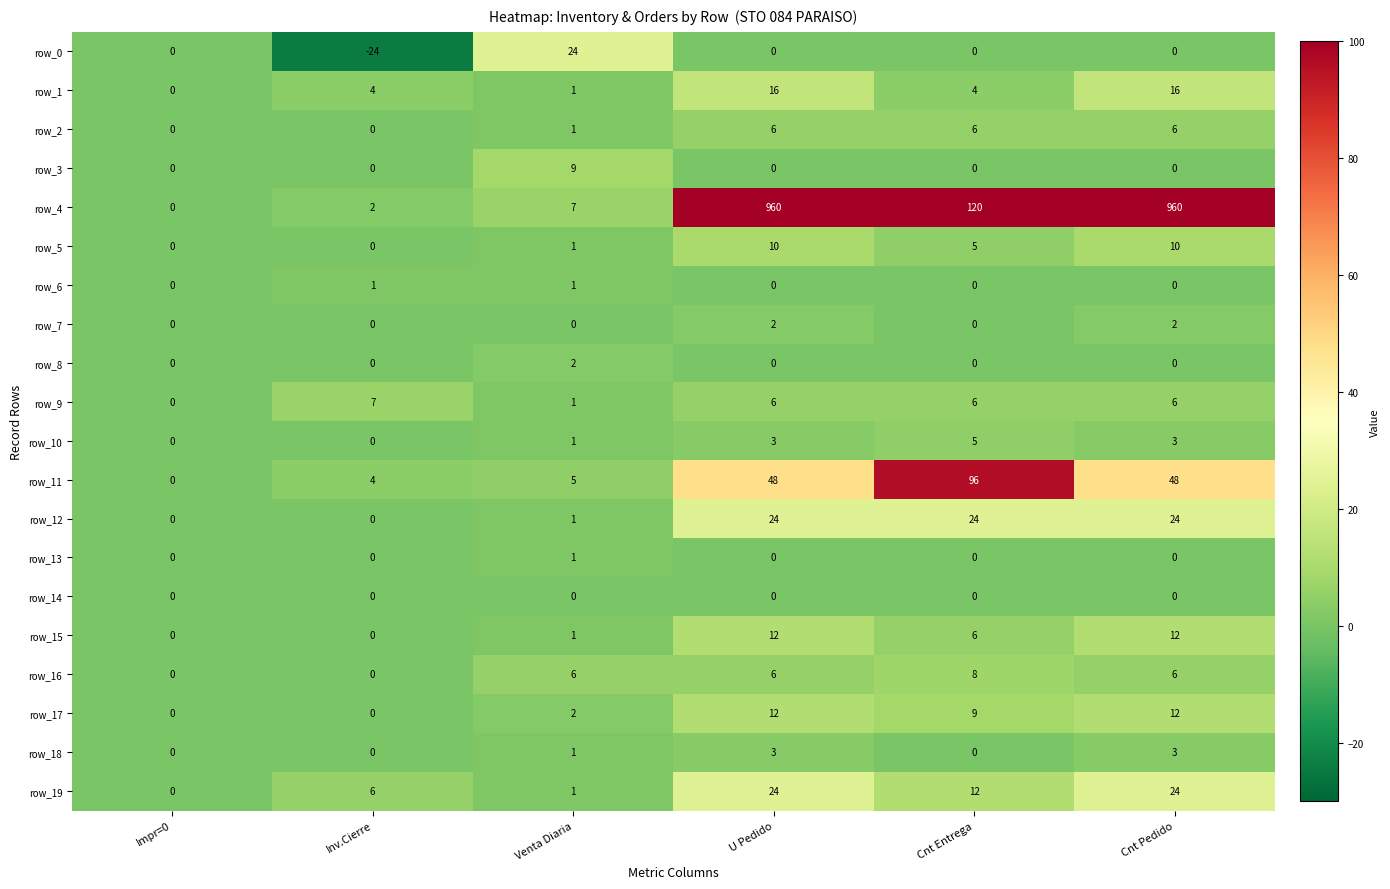

Reading right to left, transcribe all the data shown in this chart.

row_0: Cnt Pedido=0	Cnt Entrega=0	U Pedido=0	Venta Diaria=24	Inv.Cierre=-24	Impr=0=0
row_1: Cnt Pedido=16	Cnt Entrega=4	U Pedido=16	Venta Diaria=1	Inv.Cierre=4	Impr=0=0
row_2: Cnt Pedido=6	Cnt Entrega=6	U Pedido=6	Venta Diaria=1	Inv.Cierre=0	Impr=0=0
row_3: Cnt Pedido=0	Cnt Entrega=0	U Pedido=0	Venta Diaria=9	Inv.Cierre=0	Impr=0=0
row_4: Cnt Pedido=960	Cnt Entrega=120	U Pedido=960	Venta Diaria=7	Inv.Cierre=2	Impr=0=0
row_5: Cnt Pedido=10	Cnt Entrega=5	U Pedido=10	Venta Diaria=1	Inv.Cierre=0	Impr=0=0
row_6: Cnt Pedido=0	Cnt Entrega=0	U Pedido=0	Venta Diaria=1	Inv.Cierre=1	Impr=0=0
row_7: Cnt Pedido=2	Cnt Entrega=0	U Pedido=2	Venta Diaria=0	Inv.Cierre=0	Impr=0=0
row_8: Cnt Pedido=0	Cnt Entrega=0	U Pedido=0	Venta Diaria=2	Inv.Cierre=0	Impr=0=0
row_9: Cnt Pedido=6	Cnt Entrega=6	U Pedido=6	Venta Diaria=1	Inv.Cierre=7	Impr=0=0
row_10: Cnt Pedido=3	Cnt Entrega=5	U Pedido=3	Venta Diaria=1	Inv.Cierre=0	Impr=0=0
row_11: Cnt Pedido=48	Cnt Entrega=96	U Pedido=48	Venta Diaria=5	Inv.Cierre=4	Impr=0=0
row_12: Cnt Pedido=24	Cnt Entrega=24	U Pedido=24	Venta Diaria=1	Inv.Cierre=0	Impr=0=0
row_13: Cnt Pedido=0	Cnt Entrega=0	U Pedido=0	Venta Diaria=1	Inv.Cierre=0	Impr=0=0
row_14: Cnt Pedido=0	Cnt Entrega=0	U Pedido=0	Venta Diaria=0	Inv.Cierre=0	Impr=0=0
row_15: Cnt Pedido=12	Cnt Entrega=6	U Pedido=12	Venta Diaria=1	Inv.Cierre=0	Impr=0=0
row_16: Cnt Pedido=6	Cnt Entrega=8	U Pedido=6	Venta Diaria=6	Inv.Cierre=0	Impr=0=0
row_17: Cnt Pedido=12	Cnt Entrega=9	U Pedido=12	Venta Diaria=2	Inv.Cierre=0	Impr=0=0
row_18: Cnt Pedido=3	Cnt Entrega=0	U Pedido=3	Venta Diaria=1	Inv.Cierre=0	Impr=0=0
row_19: Cnt Pedido=24	Cnt Entrega=12	U Pedido=24	Venta Diaria=1	Inv.Cierre=6	Impr=0=0